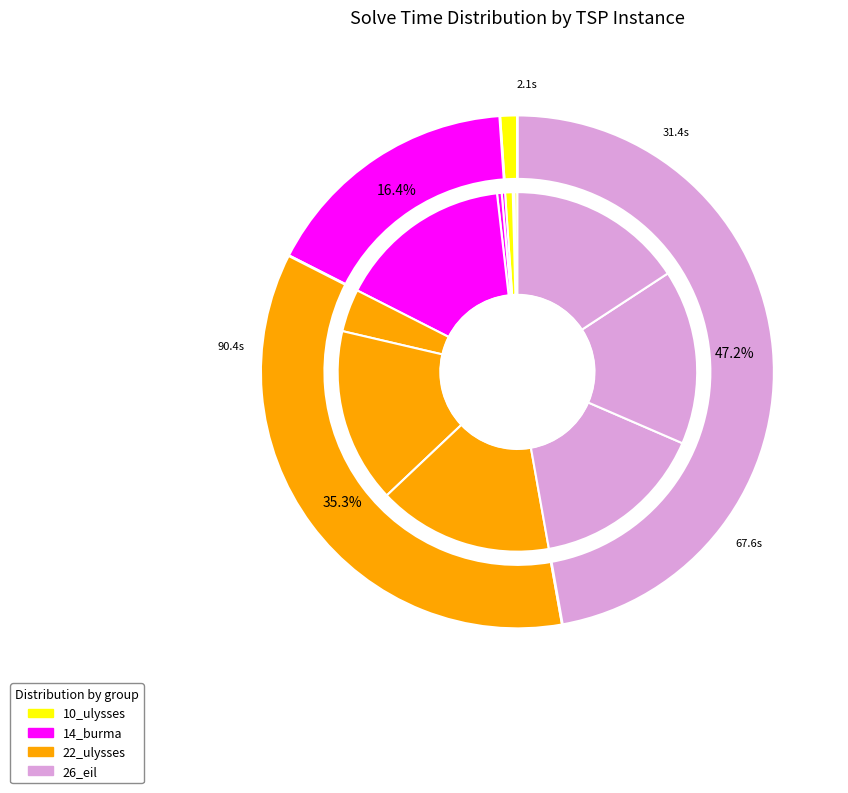

Do 14_burma_9.tsp and 10_ulysses_9.tsp together represent more than half of the pie?

No